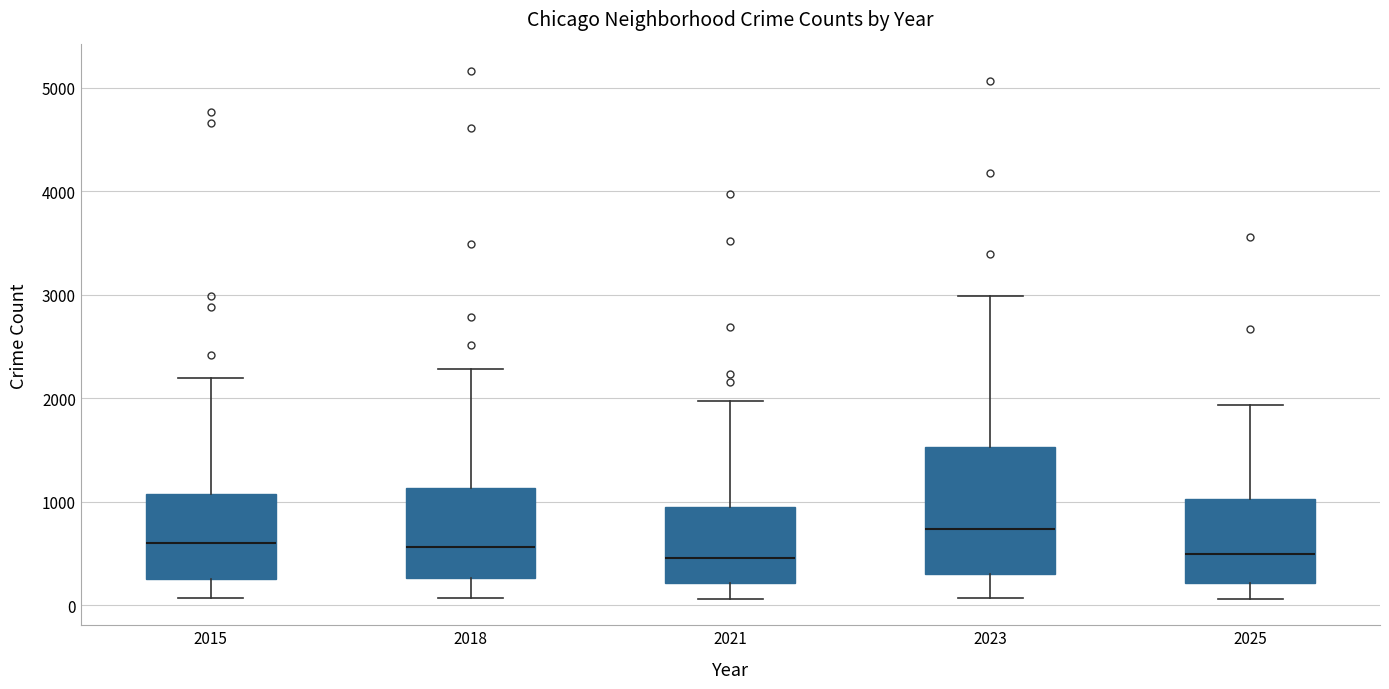

Where does the lower whisker of the box at x = 2015 end on the y-axis? The values are not printed on the chart, so give them approximately, as read against the axis.

100